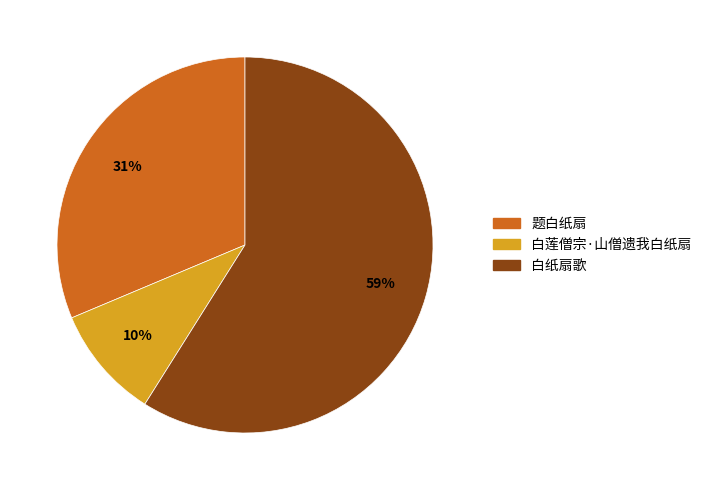

Count the number of slices in the pie.

3